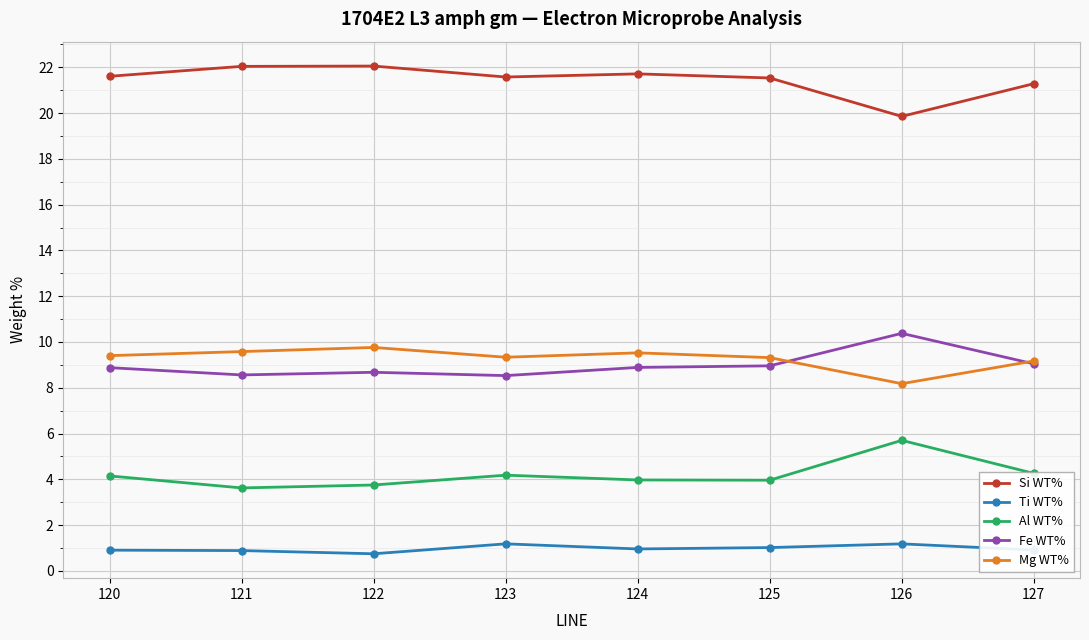

Count the number of data series in this chart.

5